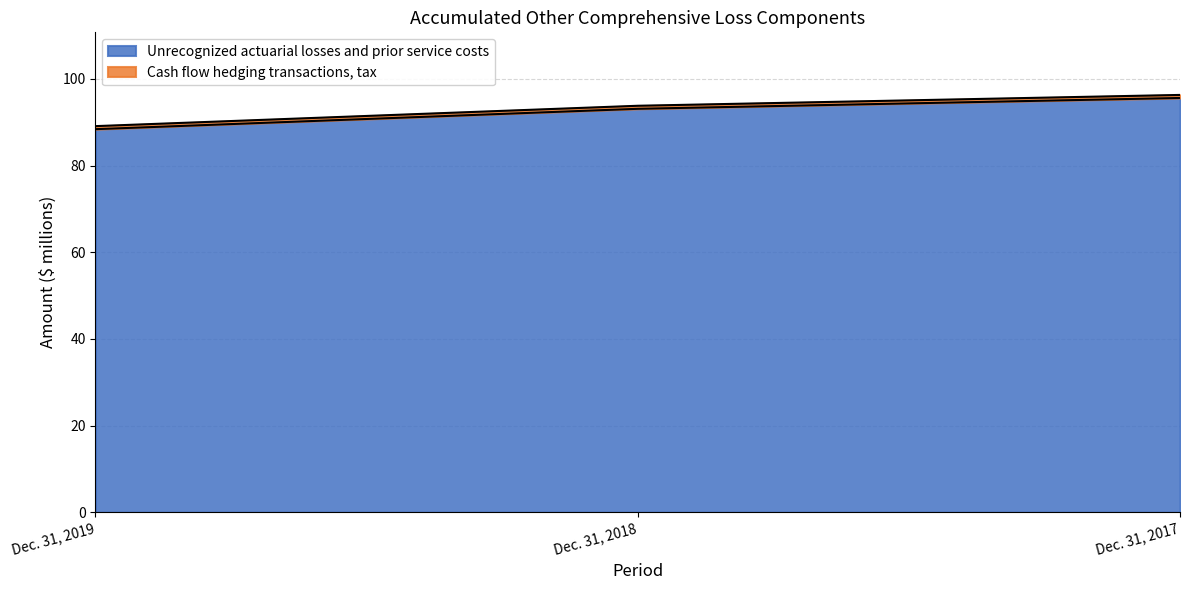

How many data points are above 93?

2